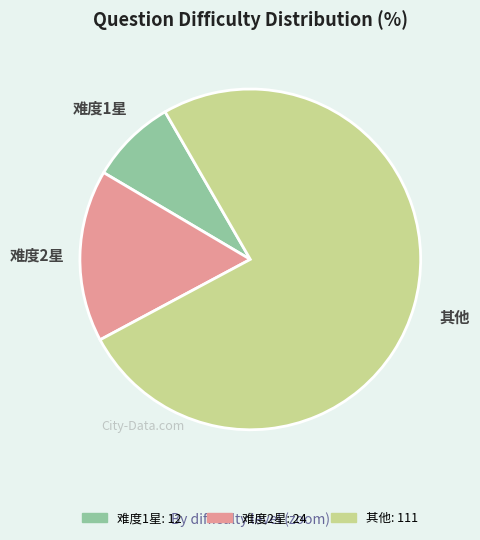

How many slices are in this pie chart?

3